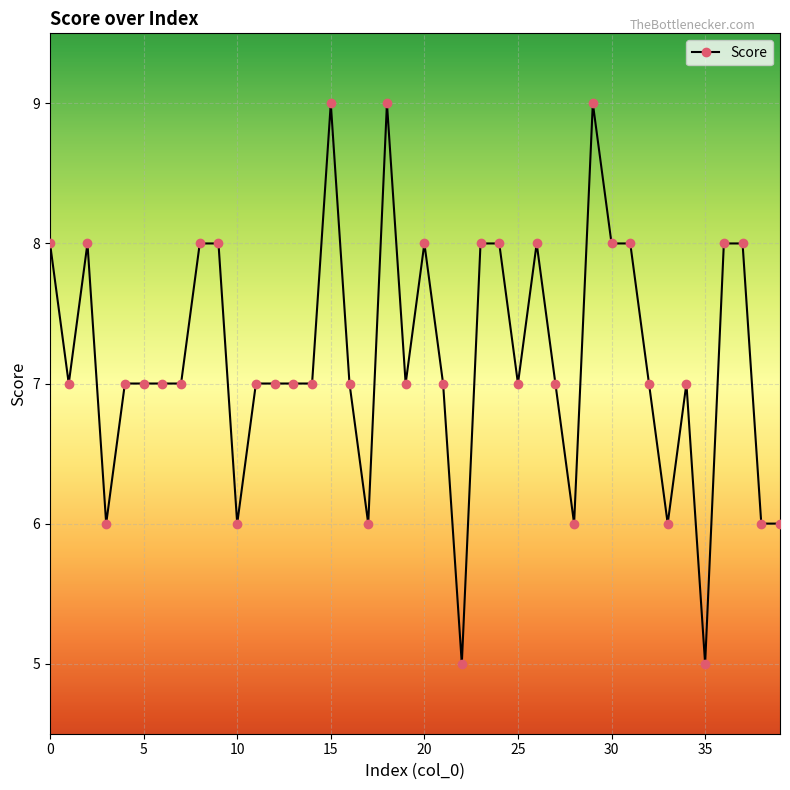

What is the value of the 29th point from the left?

6